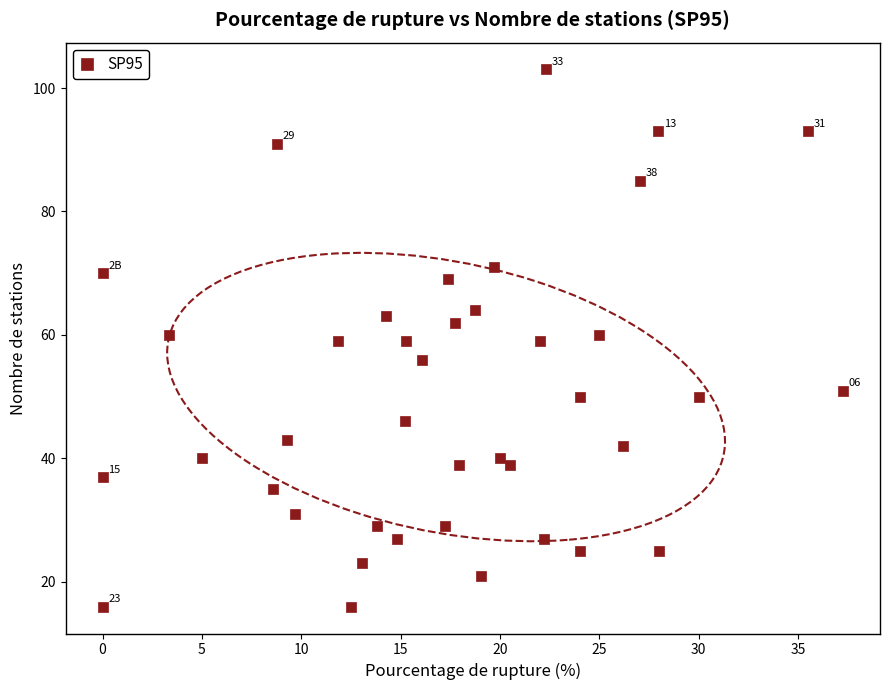

What is the range of Y values (max minus min)?

87